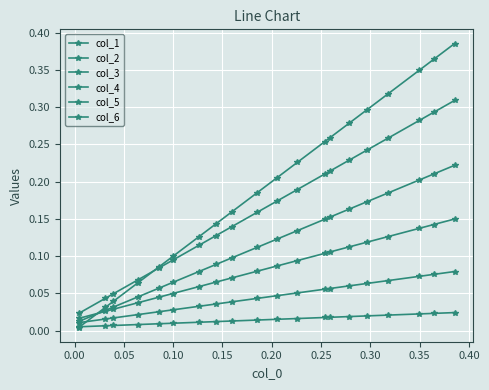

How many categories are shown in the chart?

20